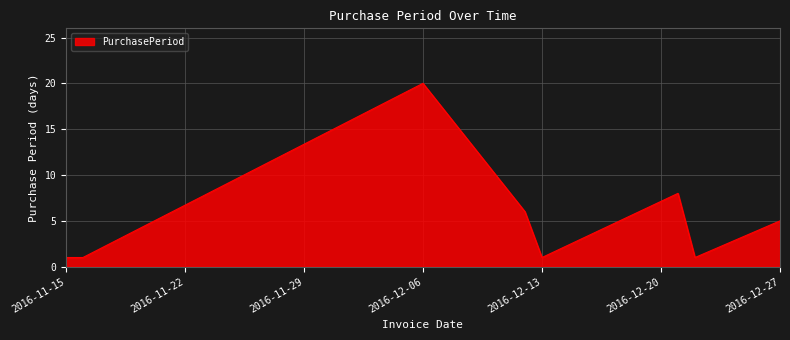

What is the maximum value shown in the chart?

20